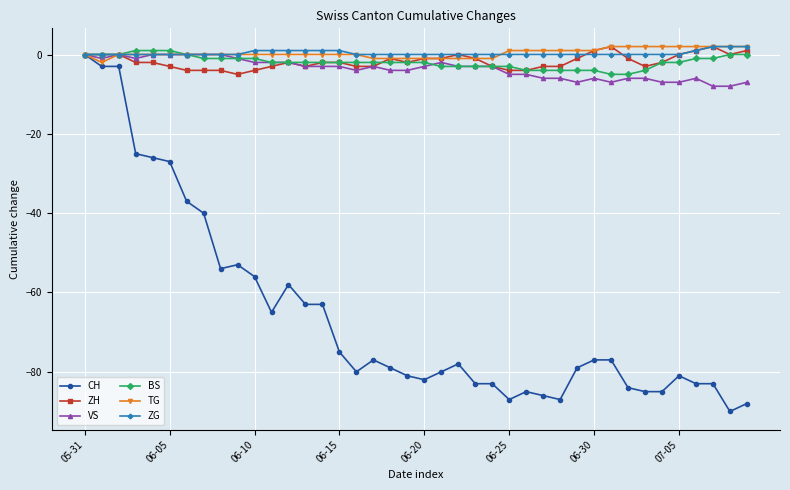

What is the minimum value shown in the chart?

-90